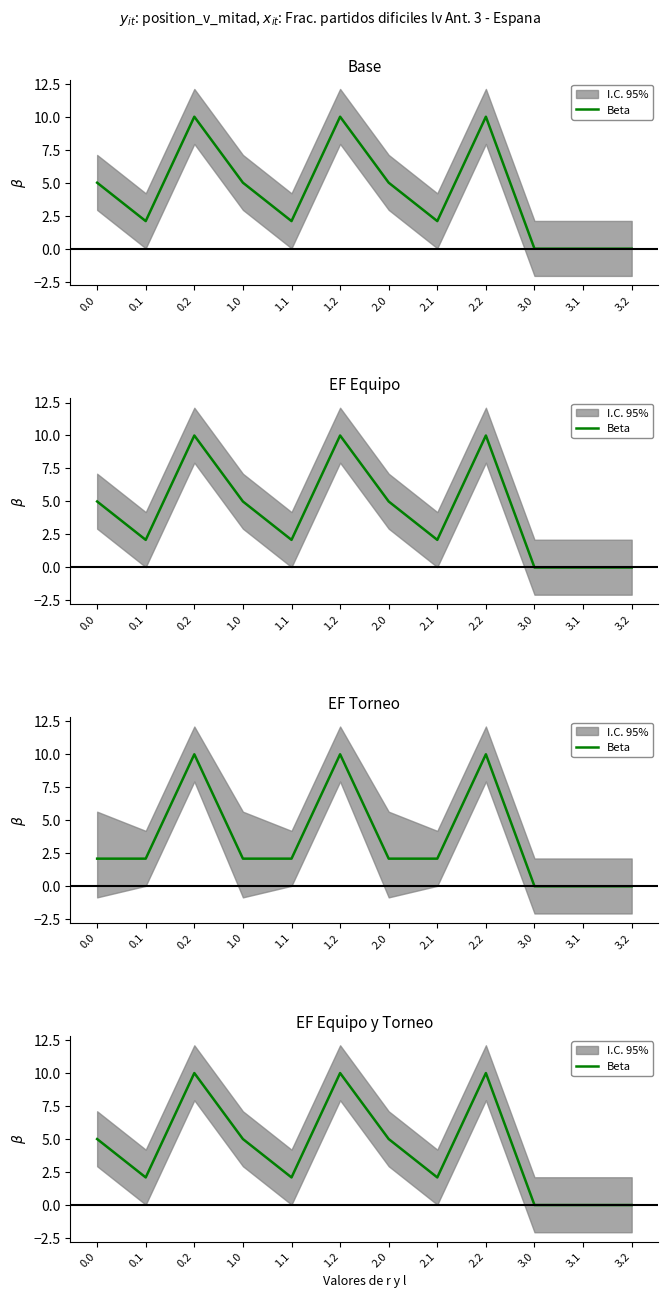

Reading left to right, what are all the values shown in this chart?

5.0	2.1	10.0	5.0	2.1	10.0	5.0	2.1	10.0	0.0	0.0	0.0